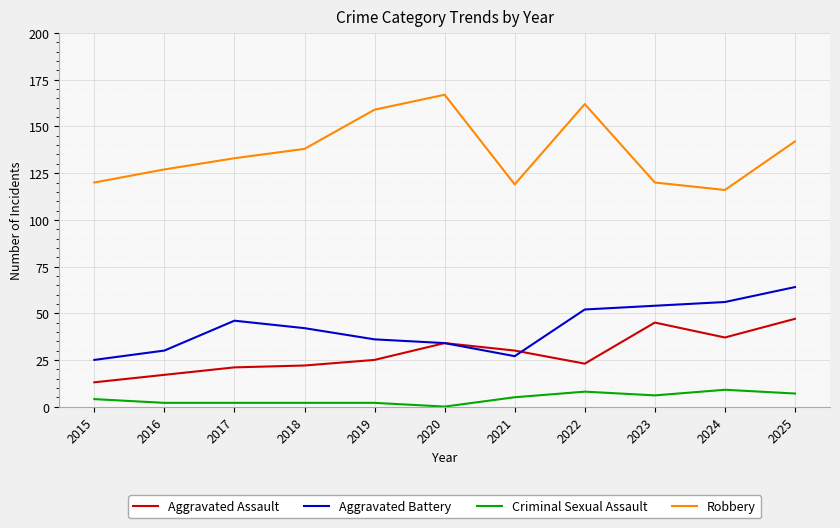

What is the average value of the Aggravated Battery series?

42